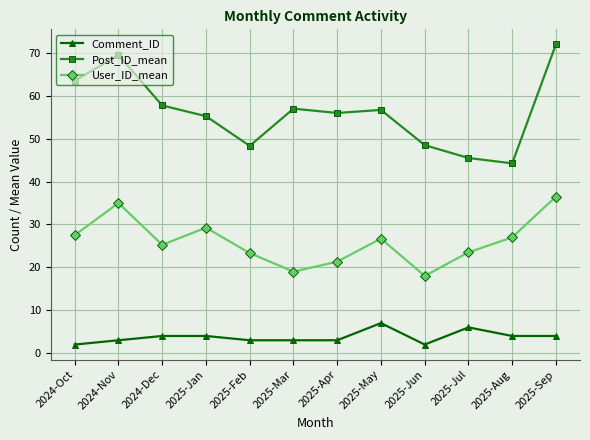

Is the value of User_ID_mean at 2025-Mar greater than the value of Comment_ID at 2025-Aug?

Yes